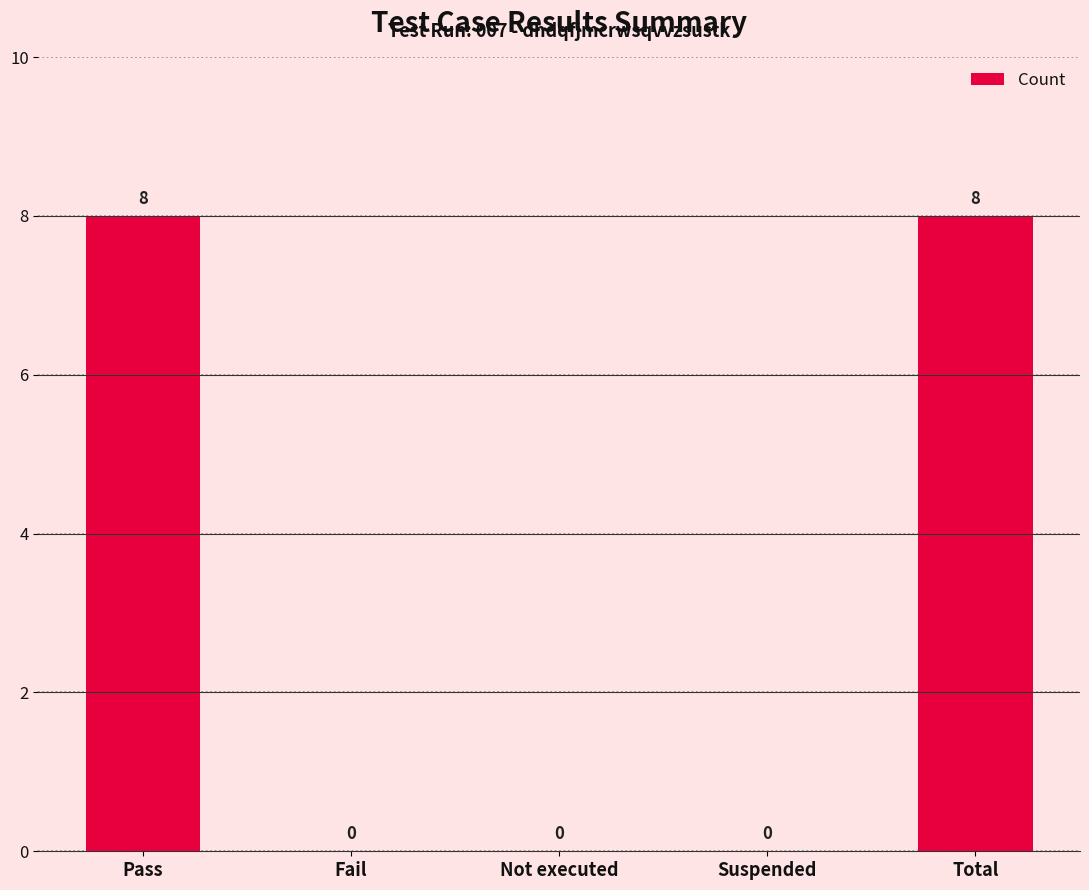

Reading left to right, transcribe all the data shown in this chart.

8	0	0	0	8